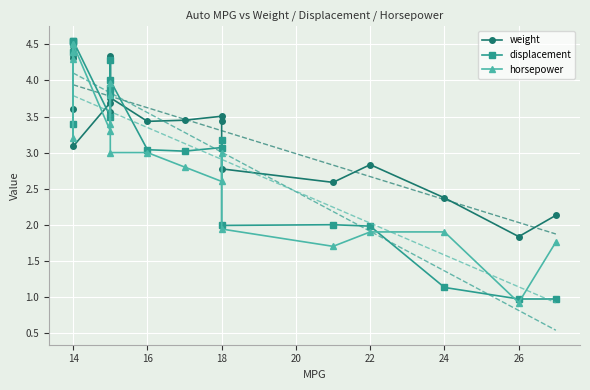

True or false: weight has a value of 1.3 at 11.

False